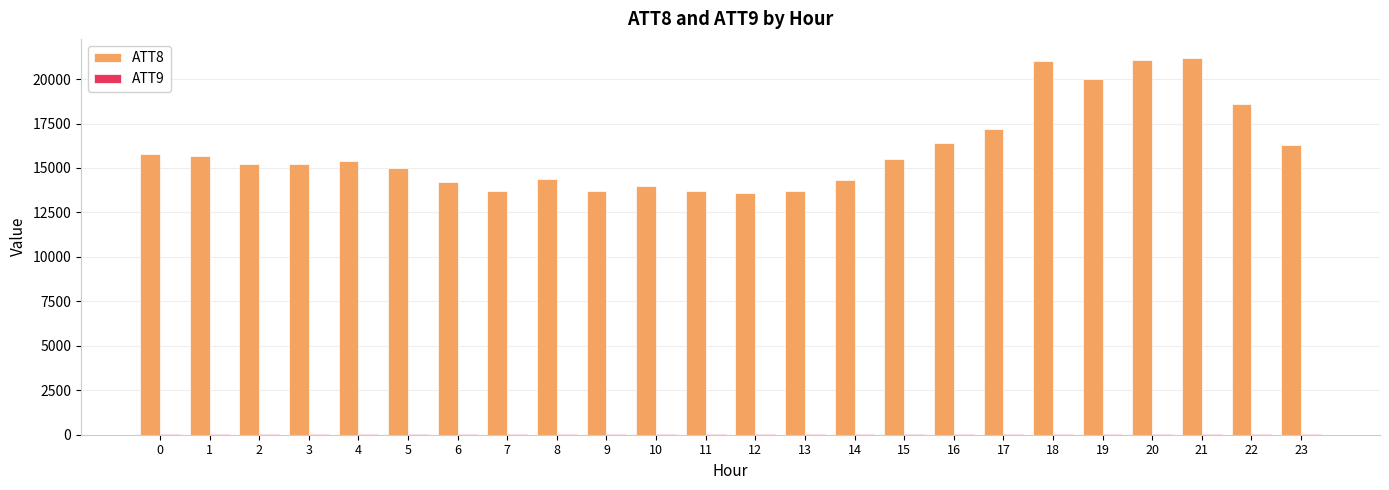

Are the bars grouped side by side (vs. stacked)?

Yes